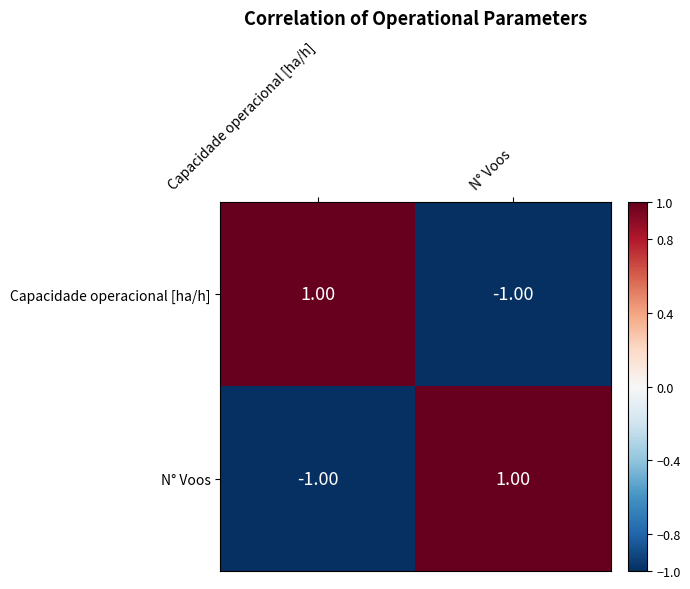

At which label is N° Voos closest to 0?

Capacidade operacional [ha/h]